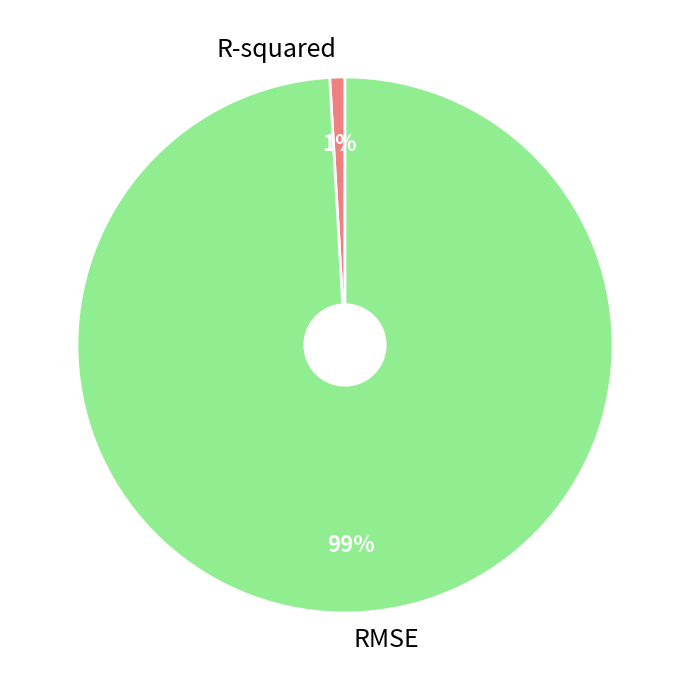

Combined, do R-squared and RMSE account for over 50%?

Yes